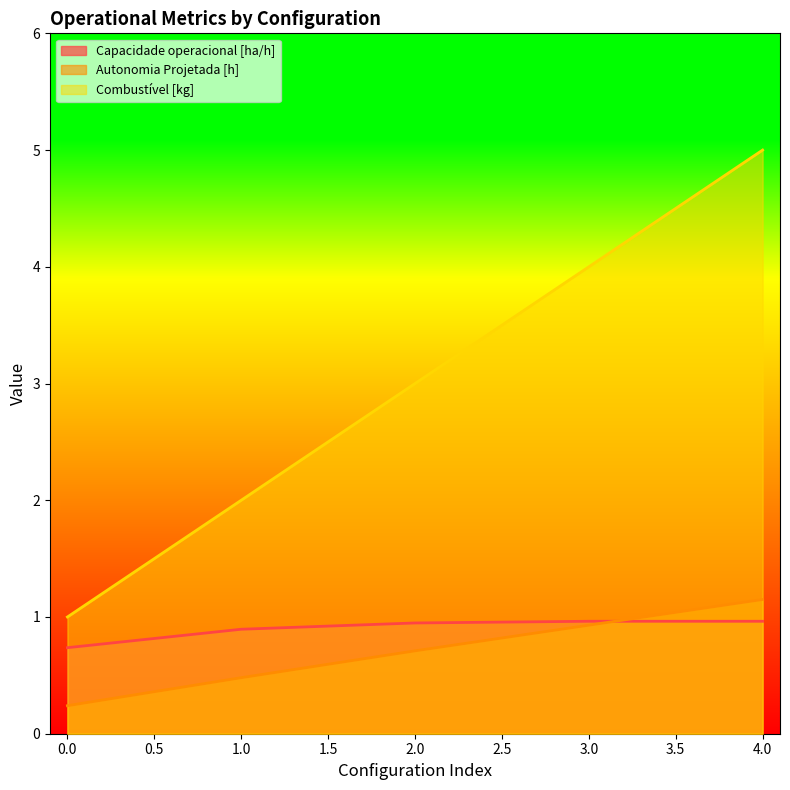

Which series ends up on top after the final intersection of Capacidade operacional [ha/h] and Autonomia Projetada [h]?

Autonomia Projetada [h]